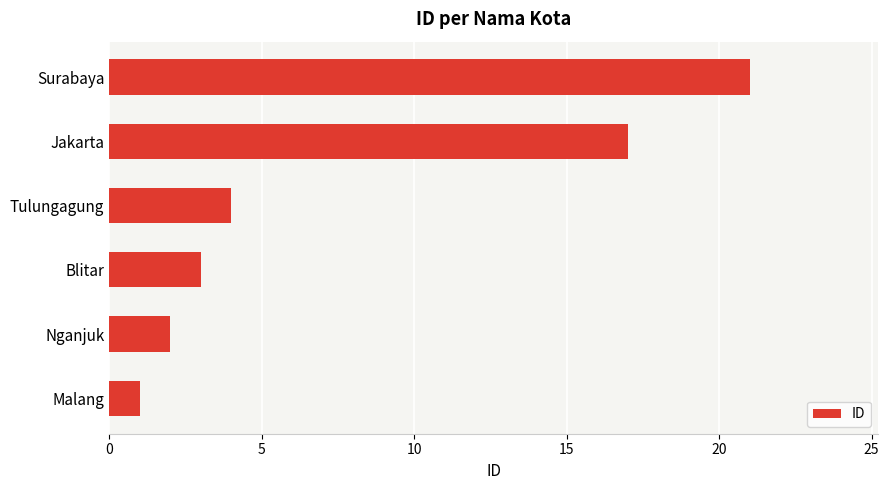

Count the number of data series in this chart.

1